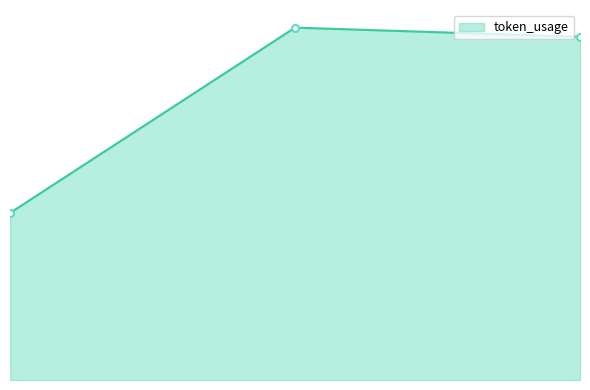

Does the chart have visible grid lines?

No